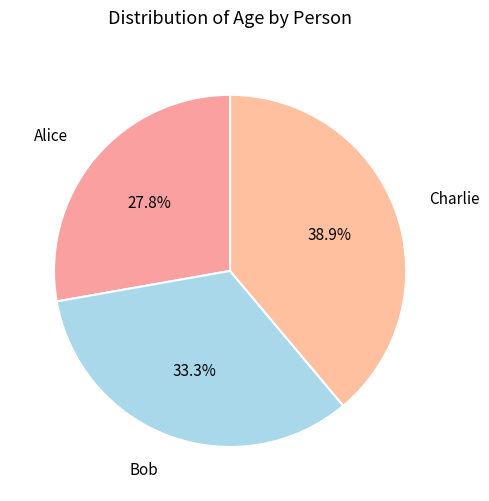

Does Charlie account for over 50% of the chart?

No